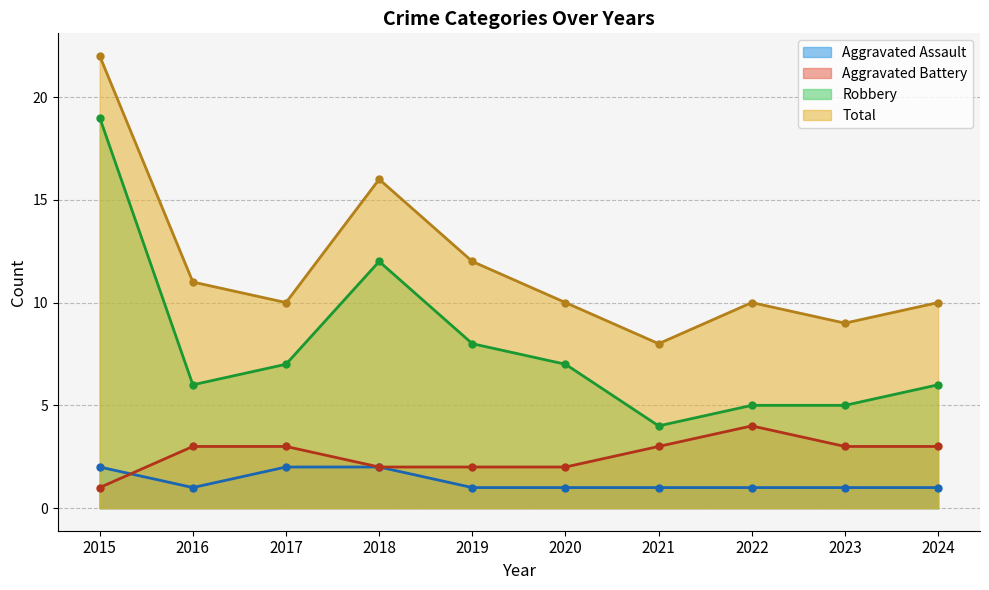

Reading left to right, list all the values displayed in this chart.

Aggravated Assault: 2015=2	2016=1	2017=2	2018=2	2019=1	2020=1	2021=1	2022=1	2023=1	2024=1
Aggravated Battery: 2015=1	2016=3	2017=3	2018=2	2019=2	2020=2	2021=3	2022=4	2023=3	2024=3
Robbery: 2015=19	2016=6	2017=7	2018=12	2019=8	2020=7	2021=4	2022=5	2023=5	2024=6
Total: 2015=22	2016=11	2017=10	2018=16	2019=12	2020=10	2021=8	2022=10	2023=9	2024=10